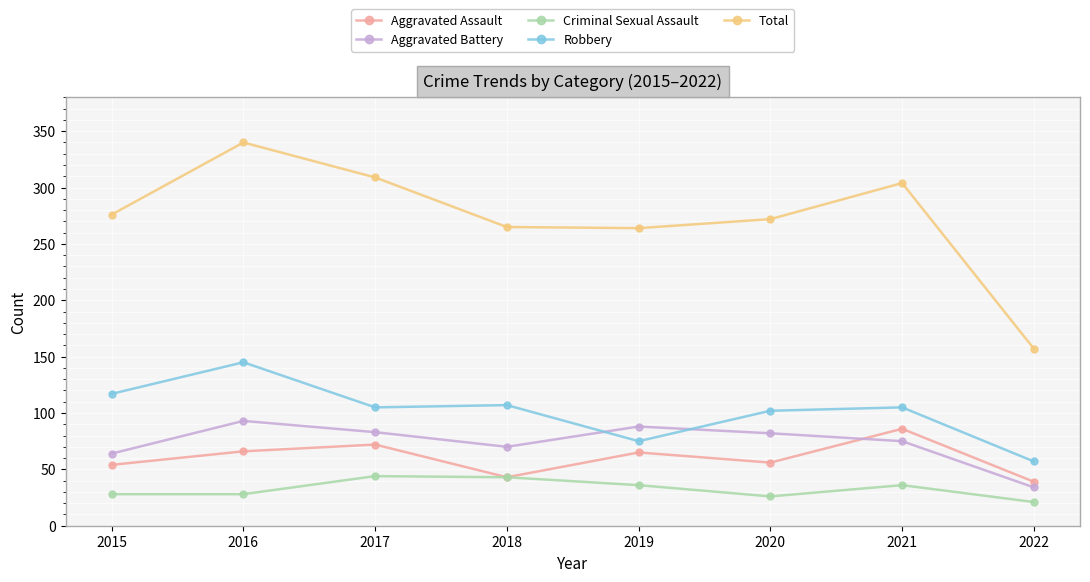

The Aggravated Battery series shows 34 at 2022. True or false?

True